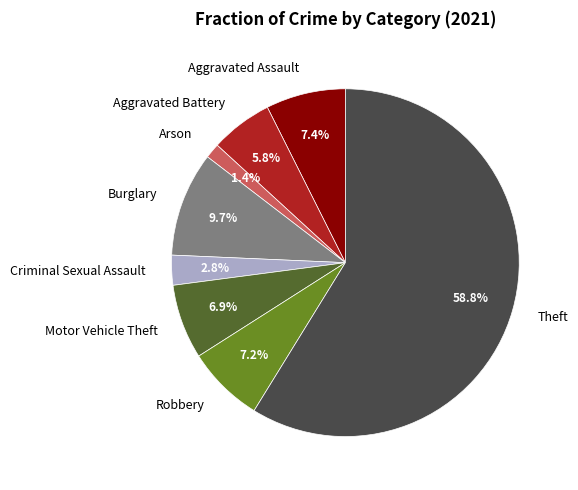

The Criminal Sexual Assault slice represents 14% of the pie. True or false?

False